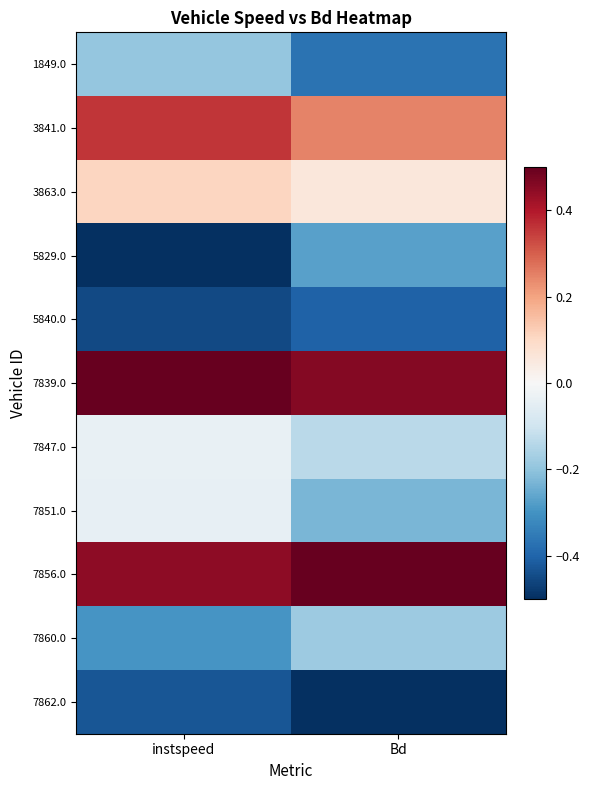

Rank the series at instspeed from lowest to highest value.

5829.0, 5840.0, 7862.0, 7860.0, 1849.0, 7851.0, 7847.0, 3863.0, 3841.0, 7856.0, 7839.0